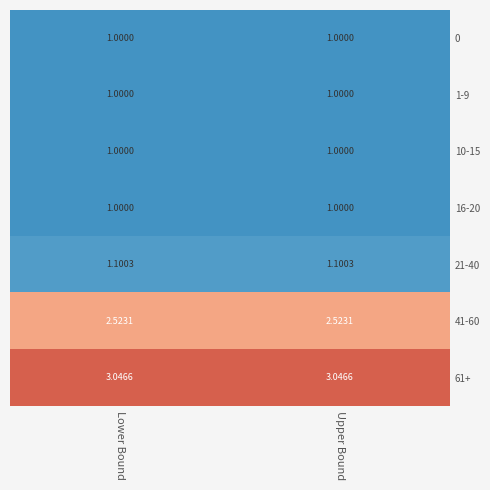

Count the number of data series in this chart.

7